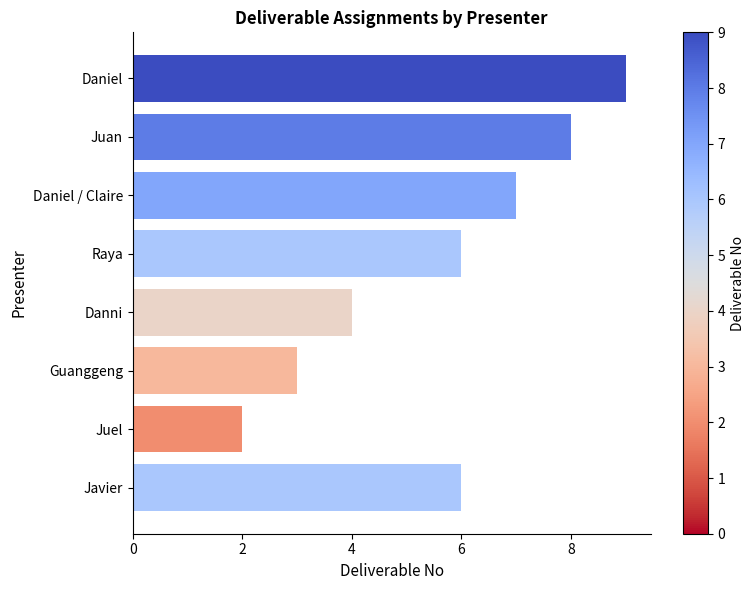

Are the bars grouped side by side (vs. stacked)?

No